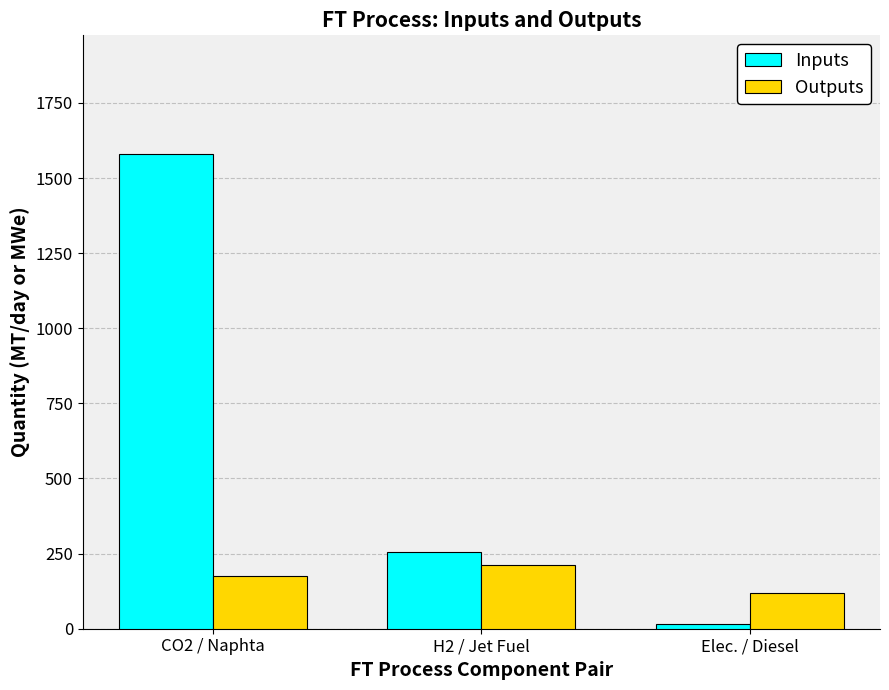

The Inputs series shows 255.0 at H2 / Jet Fuel. True or false?

True